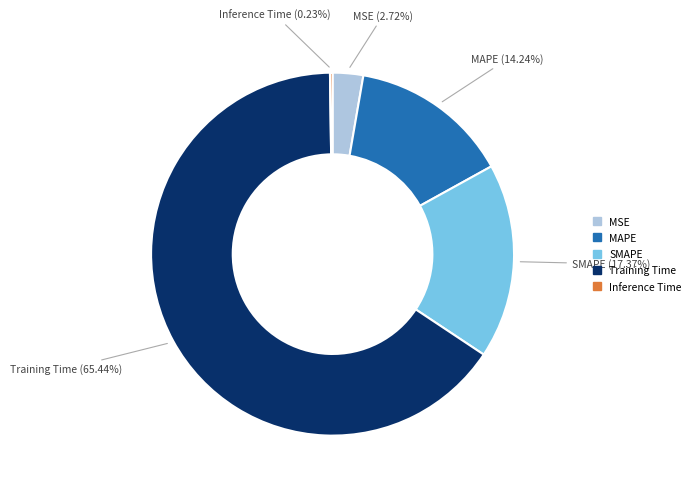

Which has a higher value, Training Time or SMAPE?

Training Time